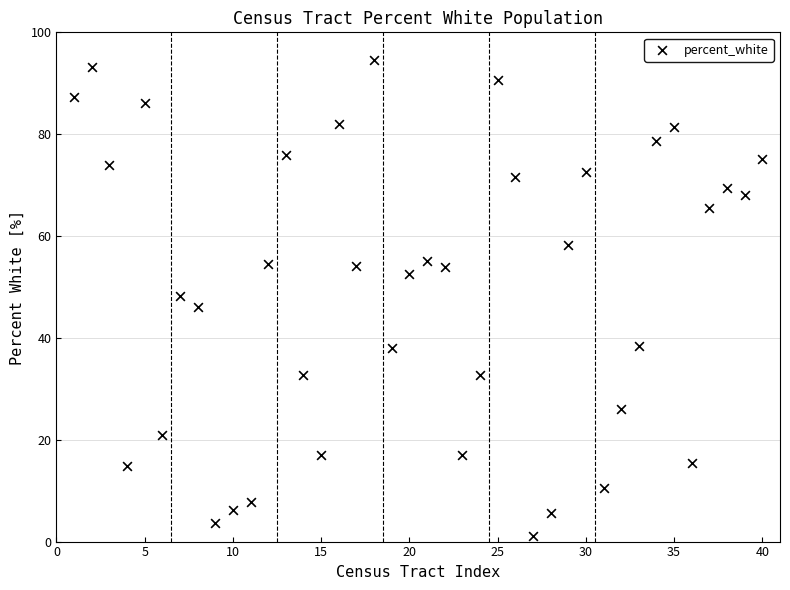

What is the range of Y values (max minus min)?

93.6